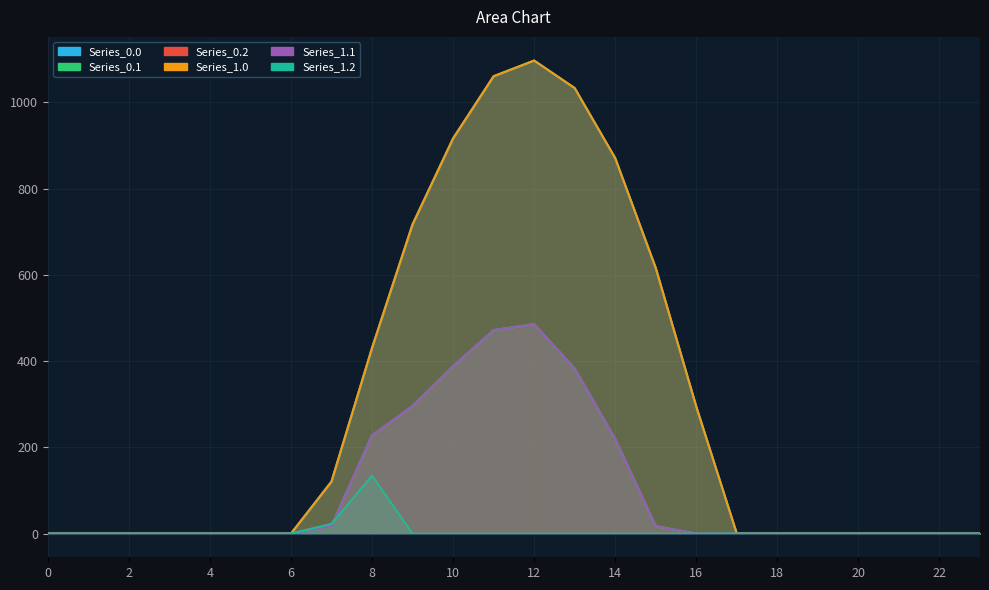

What is the sum of all Series_0.1 values?

2505.4